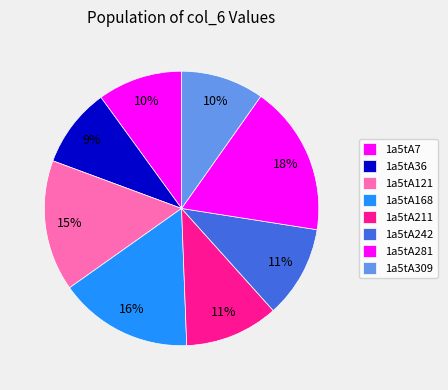

Which has a higher value, 1a5tA281 or 1a5tA121?

1a5tA281